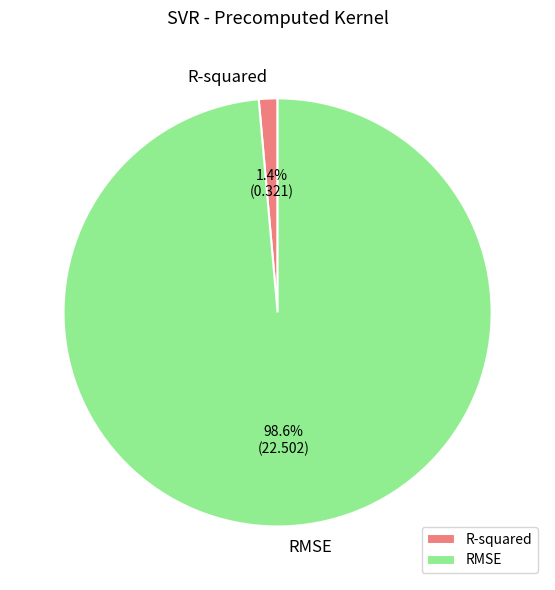

Which category has the biggest portion of the pie?

RMSE